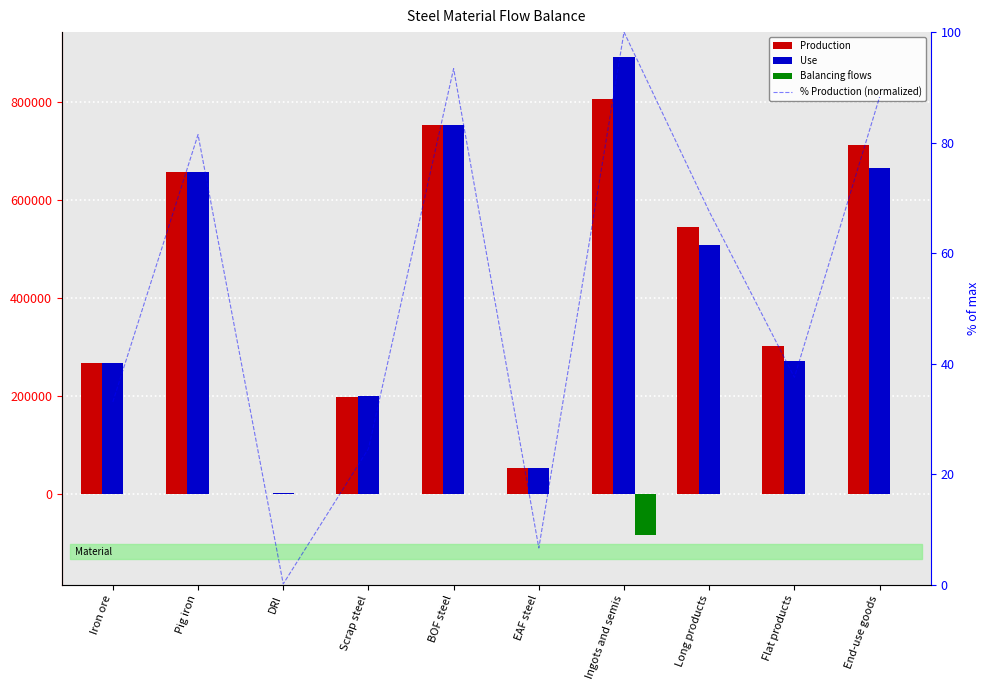

What are all the series names shown in the legend?

Production, Use, Balancing flows, % Production (normalized)